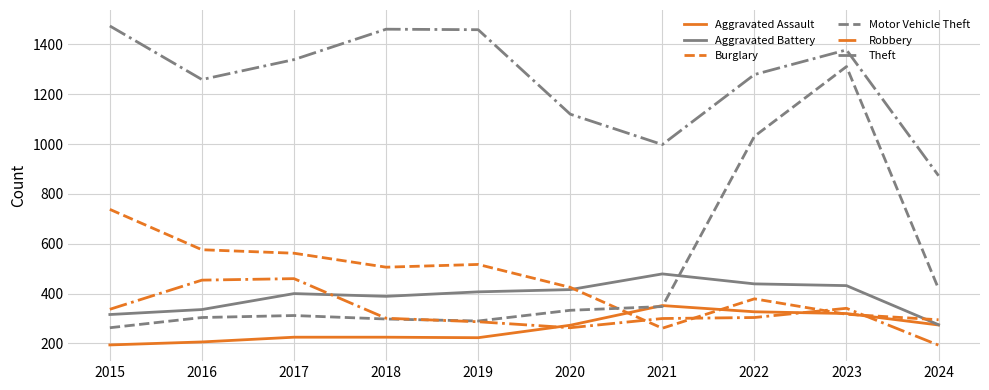

What are all the series names shown in the legend?

Aggravated Assault, Aggravated Battery, Burglary, Motor Vehicle Theft, Robbery, Theft